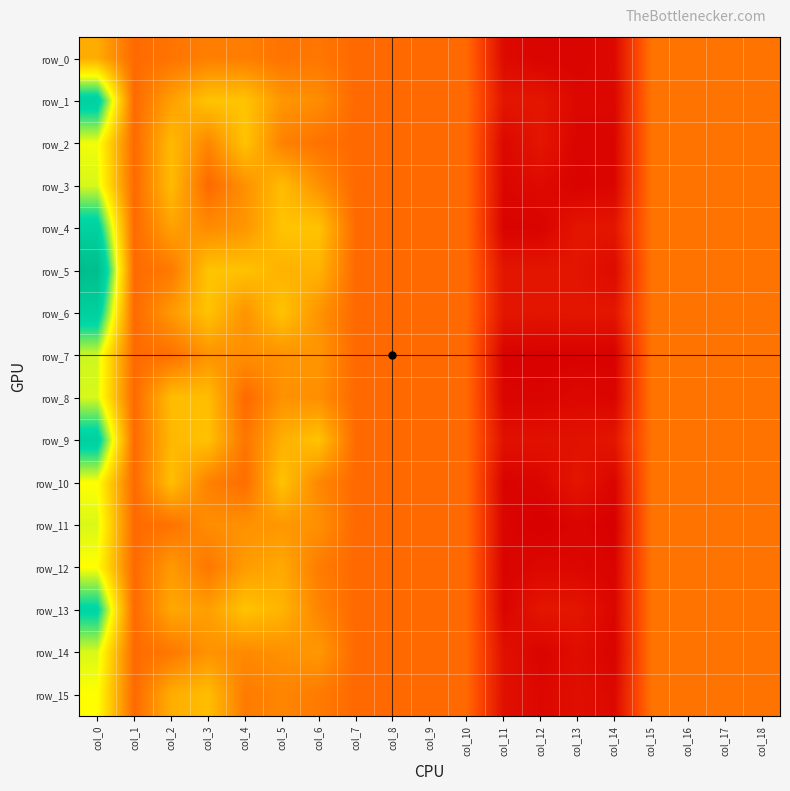

At which category does the chart reach its minimum across all series?

col_12